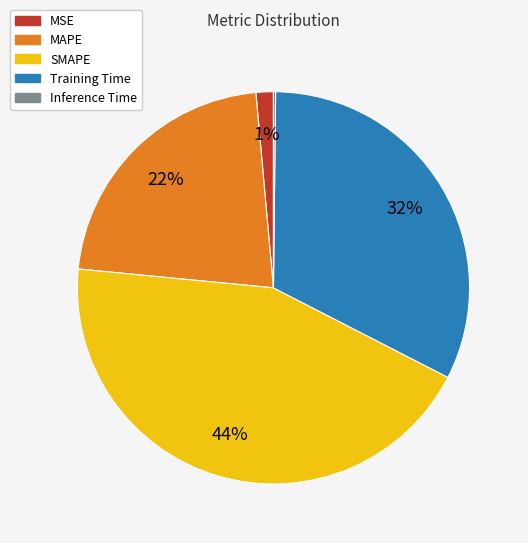

What percentage is the MSE slice, to the nearest percent?

1%